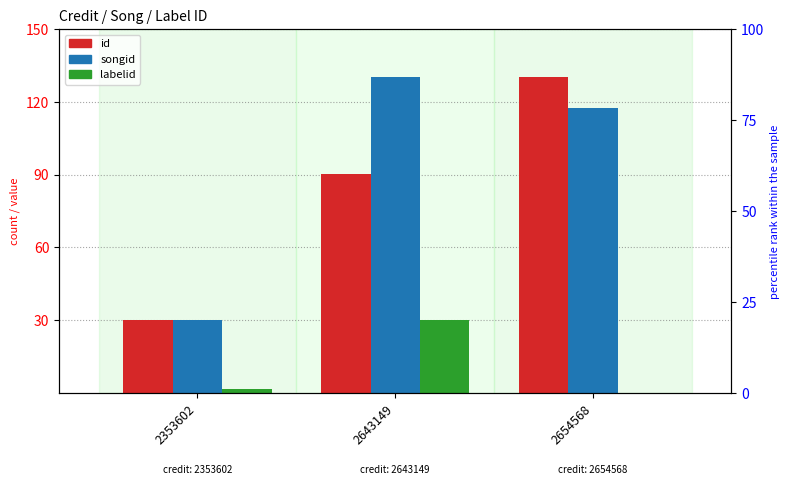

Reading left to right, extract all data points from this chart.

id: 2353602=30.0	2643149=90.4	2654568=130.0
songid: 2353602=30.0	2643149=130.0	2654568=117.5
labelid: 2353602=1.6	2643149=30.0	2654568=0.0